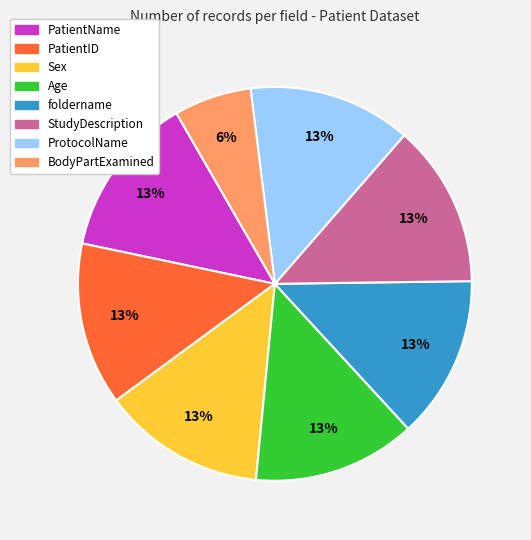

Which category has the smallest portion of the pie?

BodyPartExamined